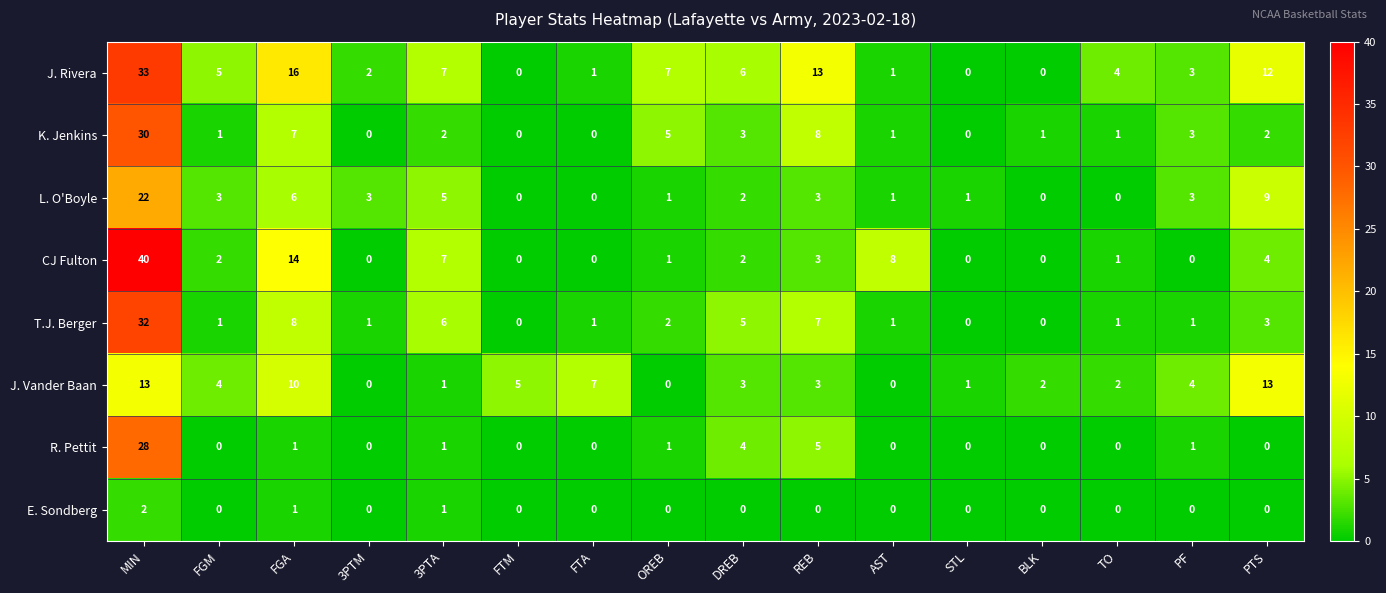

What is the total value across all series at PTS?

43